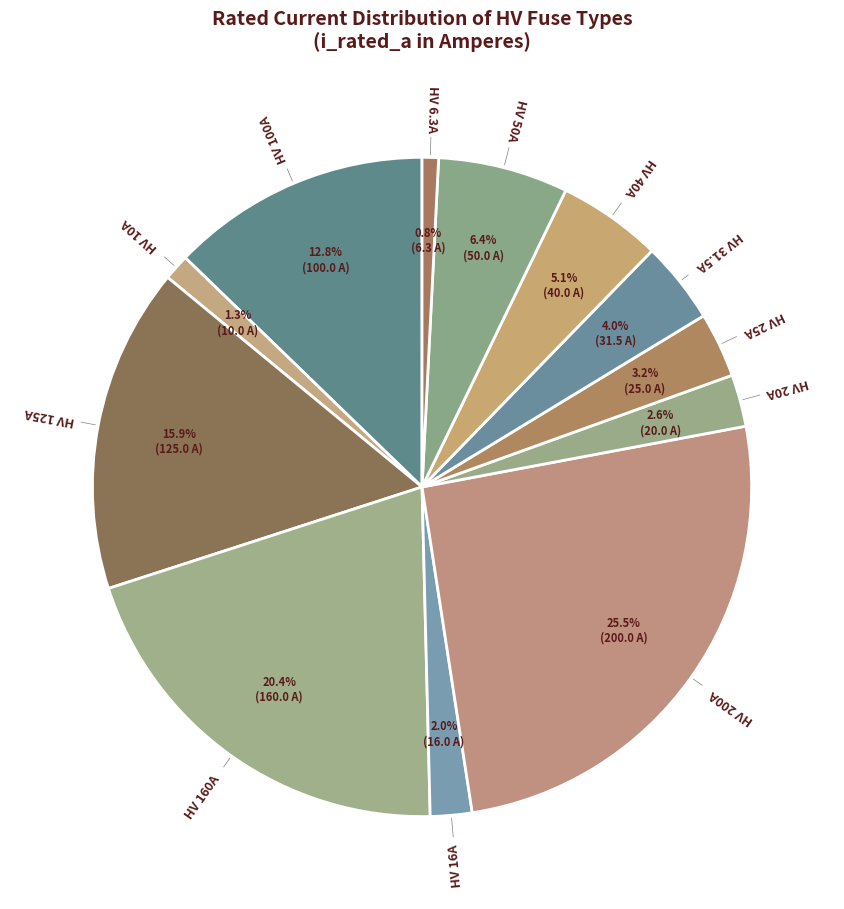

The HV 16A slice represents 2% of the pie. True or false?

True